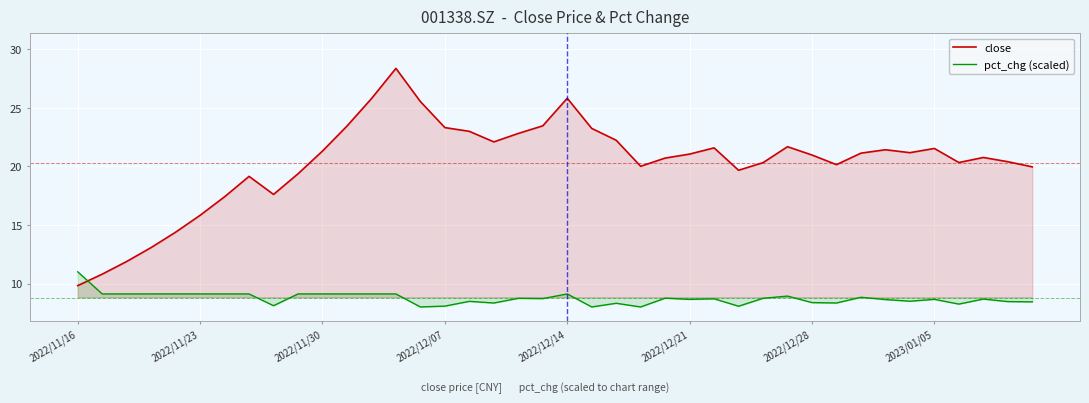

How many lines are shown in the chart?

2